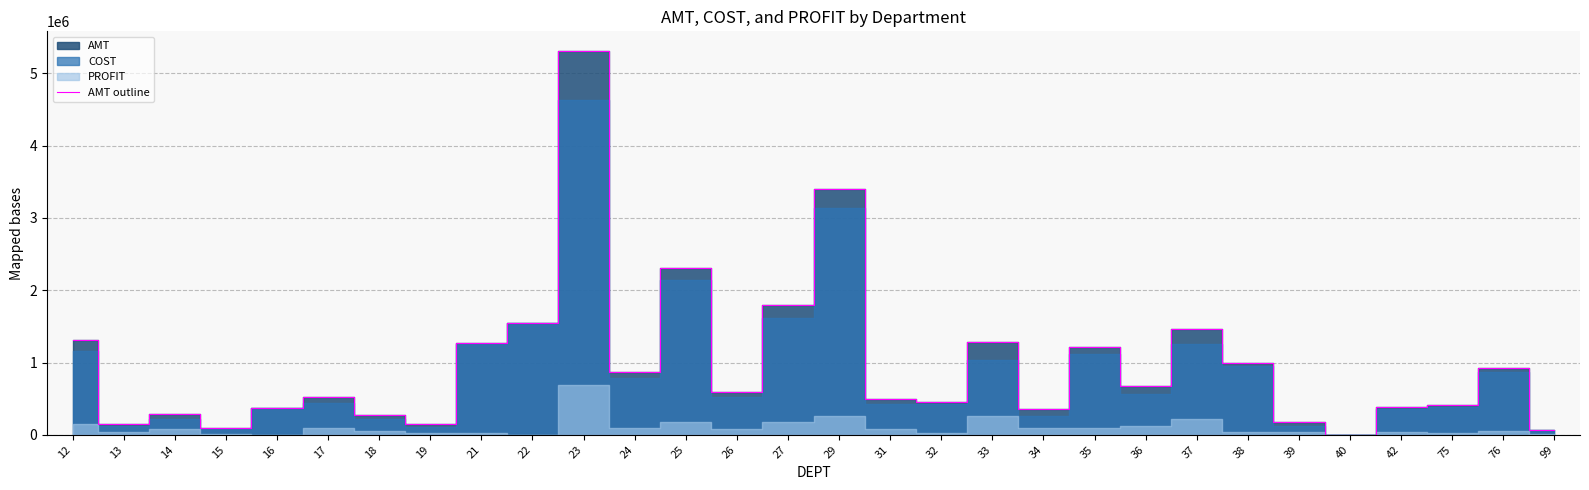

True or false: the data shows 156214.1 at 13.

True